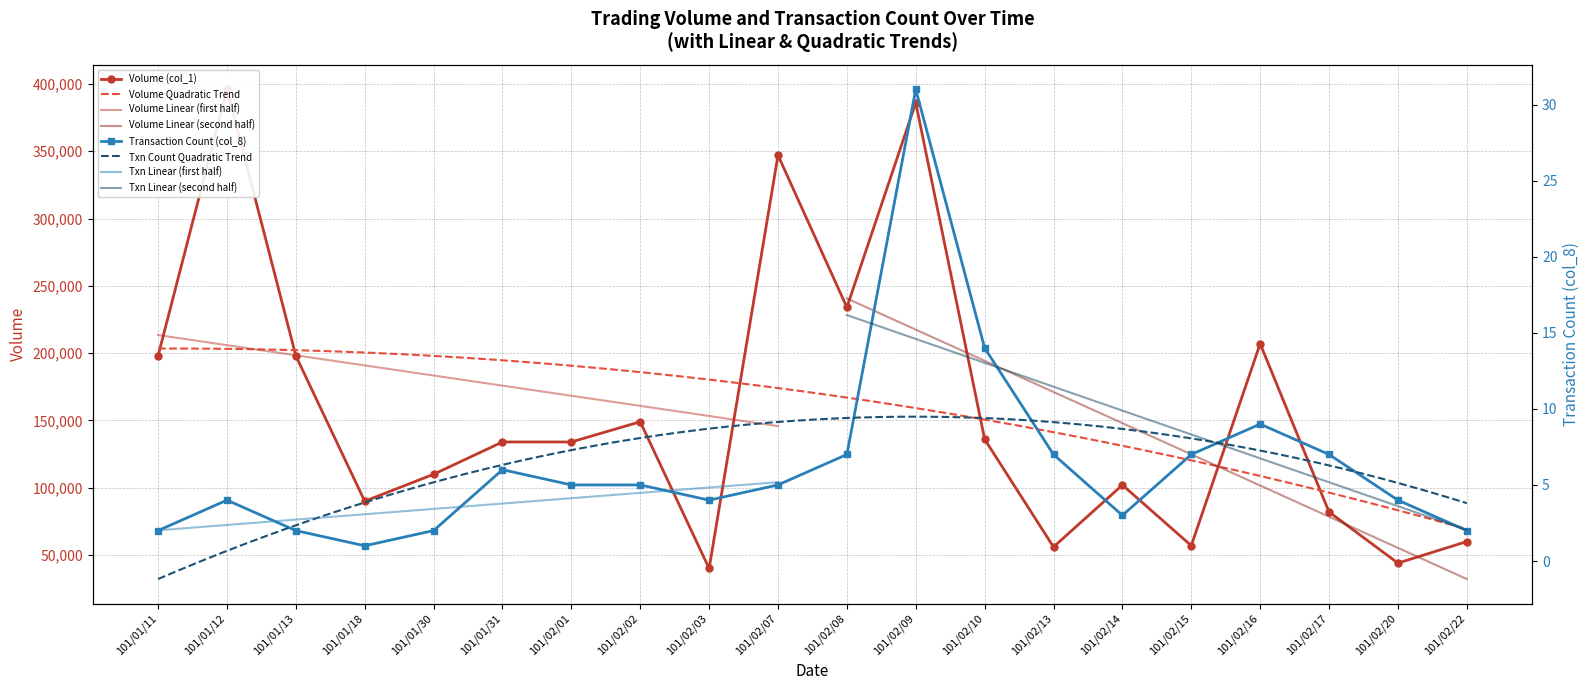

Where is the first local minimum for Transaction Count (col_8)?

101/01/18